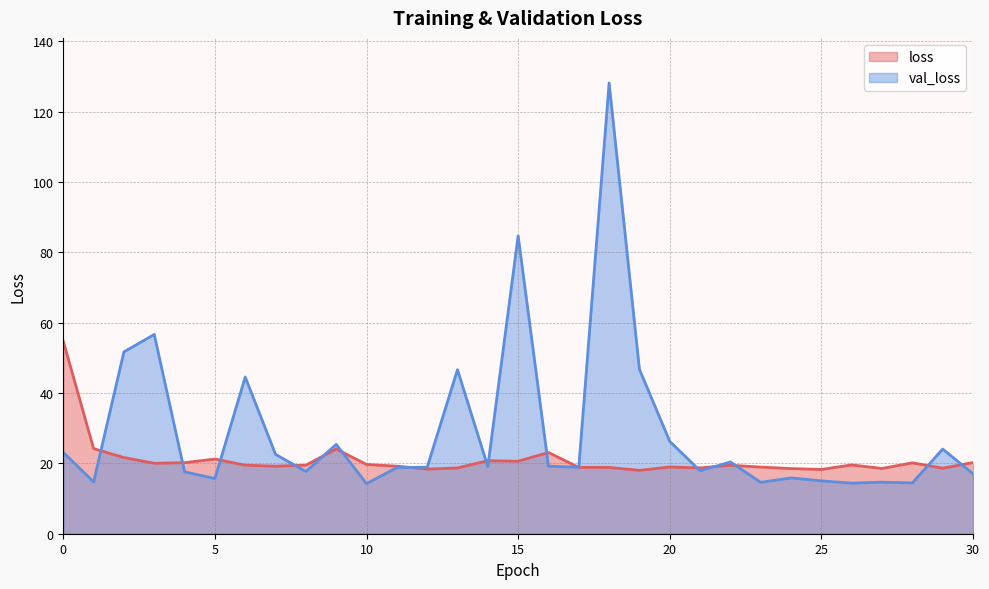

Which series changed the most between 0 and 2?

loss